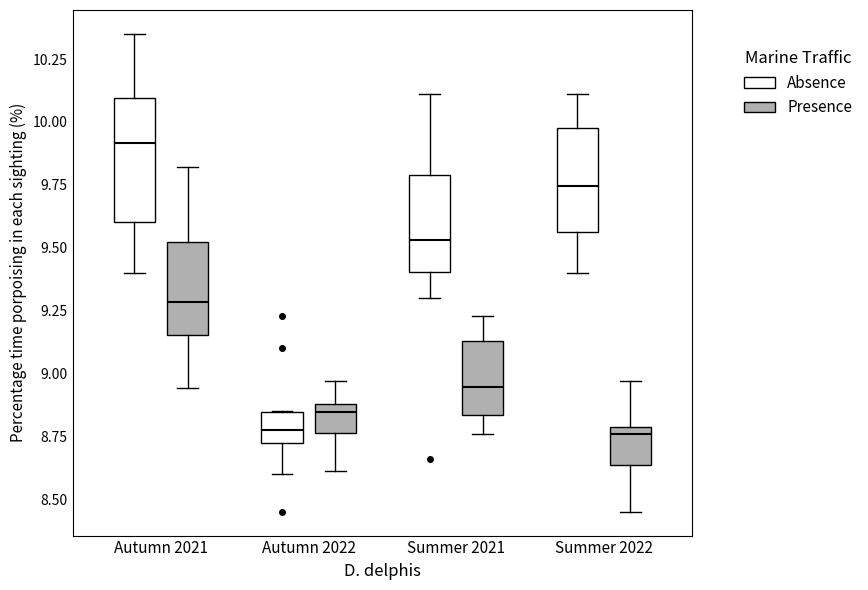

Reading left to right, transcribe this box plot: for each box, give where its median line is, the range the box spans, and where its two whiskers end, as read against the y-axis. The values are not printed on the chart, so give them approximately, as read against the axis.

Autumn 2021 (Absence): median 9.90, box 9.60 to 10.10, whiskers 9.40 to 10.35
Autumn 2021 (Presence): median 9.30, box 9.15 to 9.50, whiskers 8.95 to 9.80
Autumn 2022 (Absence): median 8.80, box 8.70 to 8.85, whiskers 8.60 to 8.85
Autumn 2022 (Presence): median 8.85, box 8.75 to 8.90, whiskers 8.60 to 8.95
Summer 2021 (Absence): median 9.55, box 9.40 to 9.80, whiskers 9.30 to 10.10
Summer 2021 (Presence): median 8.95, box 8.85 to 9.15, whiskers 8.75 to 9.25
Summer 2022 (Absence): median 9.75, box 9.55 to 10.00, whiskers 9.40 to 10.10
Summer 2022 (Presence): median 8.75, box 8.65 to 8.80, whiskers 8.45 to 8.95